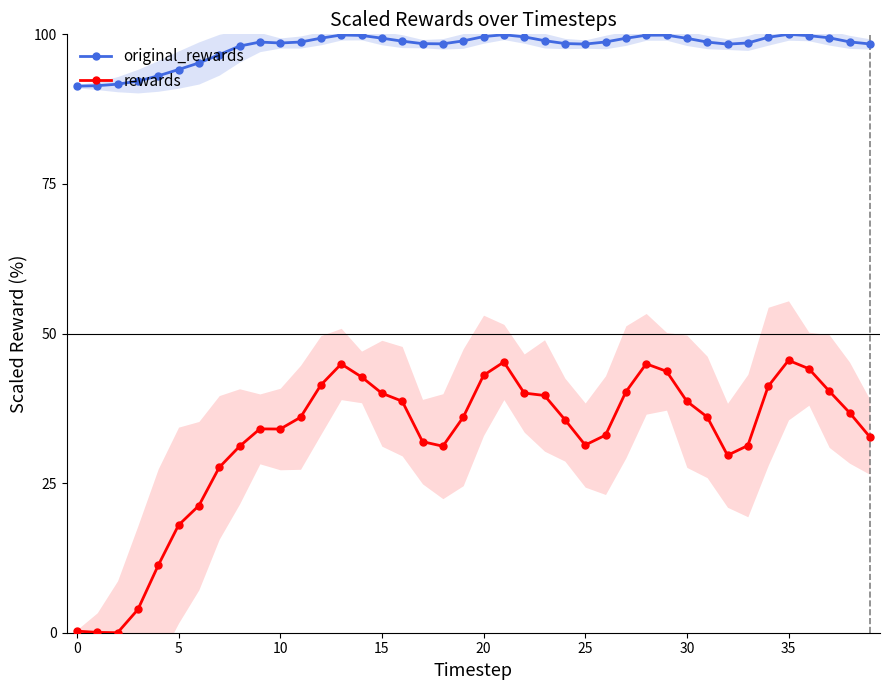

What is the lowest value of the original_rewards series?

91.3